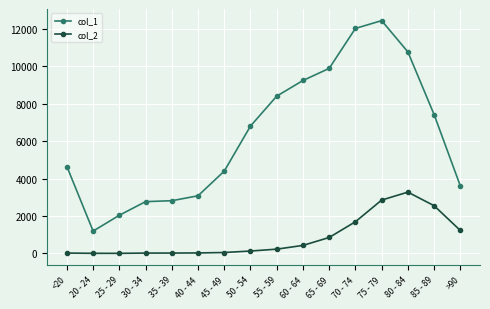

The value of col_1 at <20 is 2058. True or false?

False